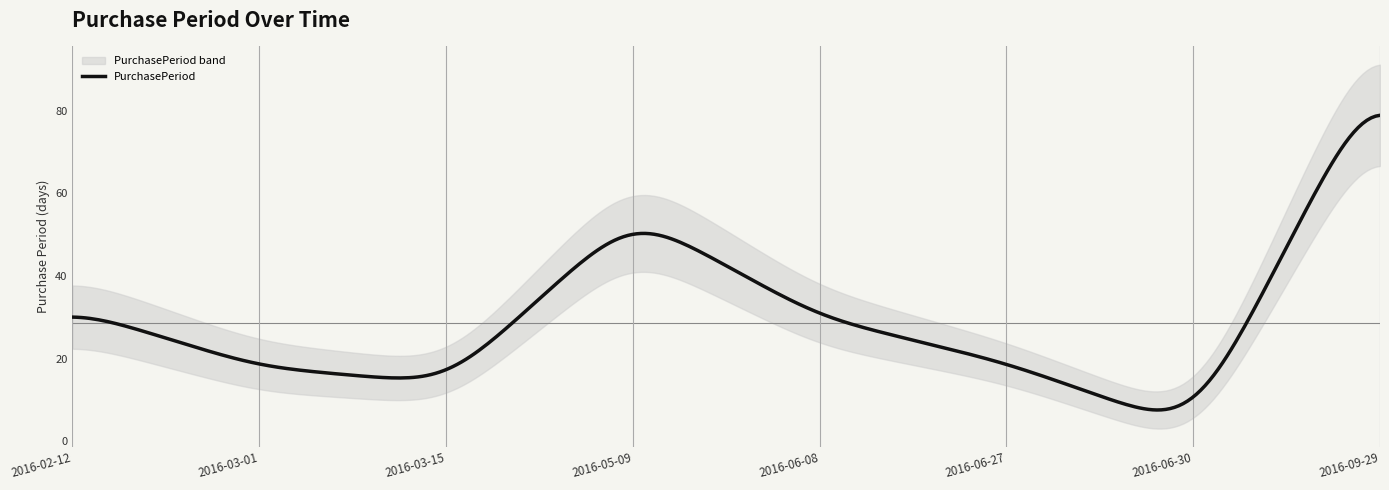

What is the difference between the second highest and second lowest values?

41